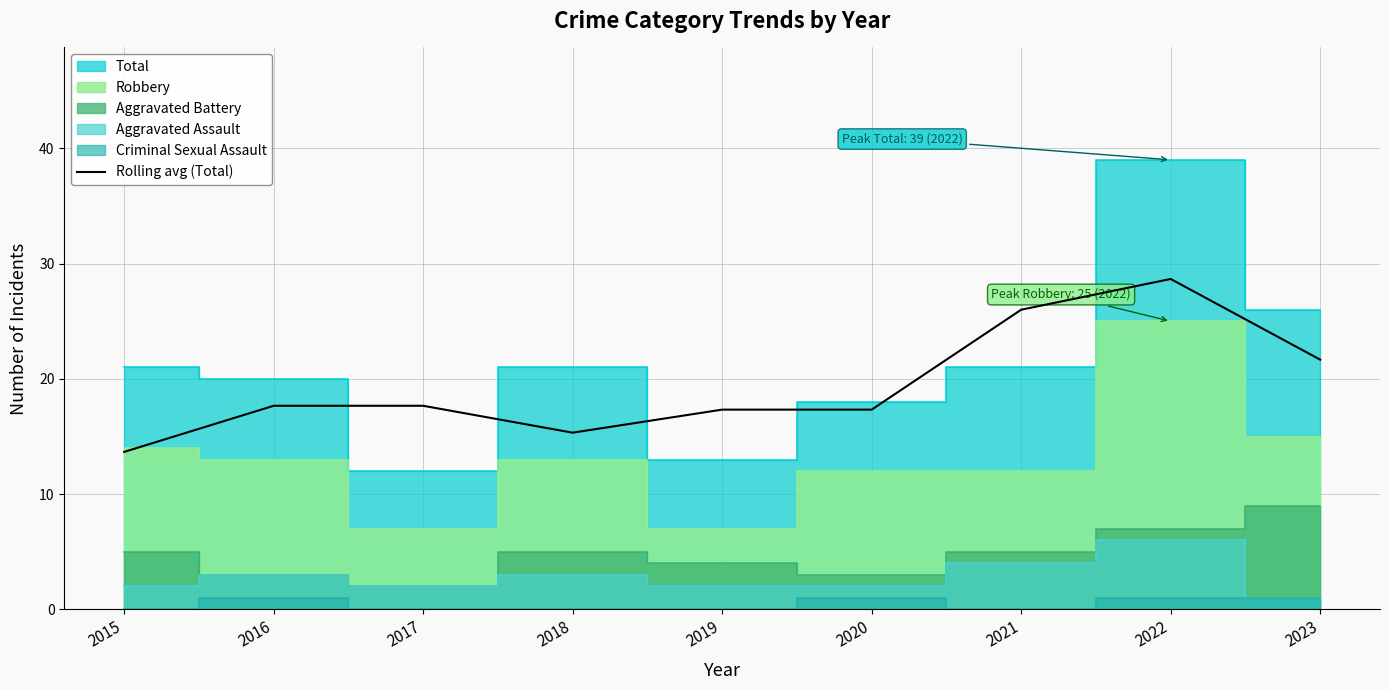

What is the change in value from 2015 to 2017?

+4.0